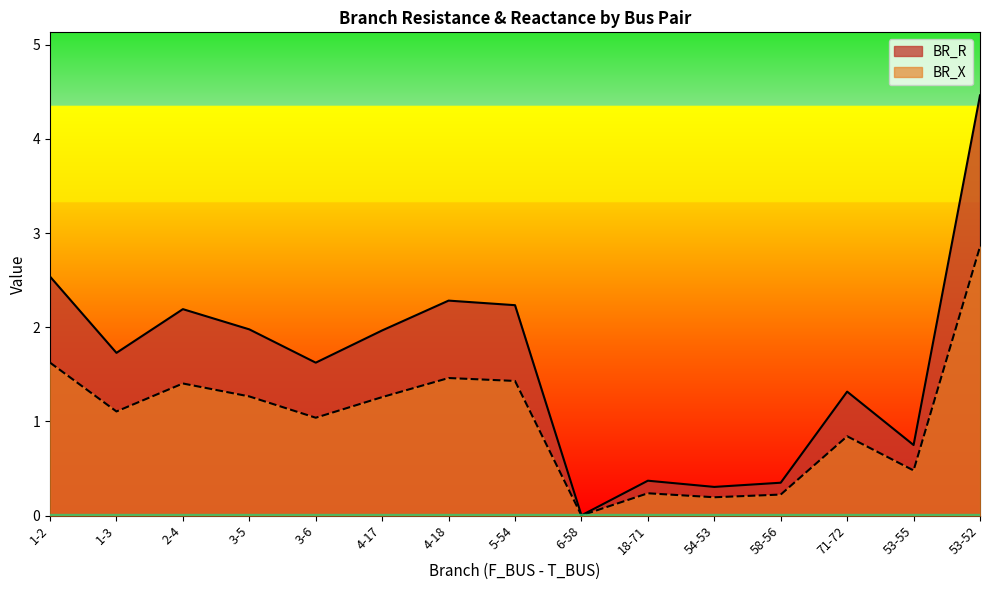

What are all the series names shown in the legend?

BR_R, BR_X